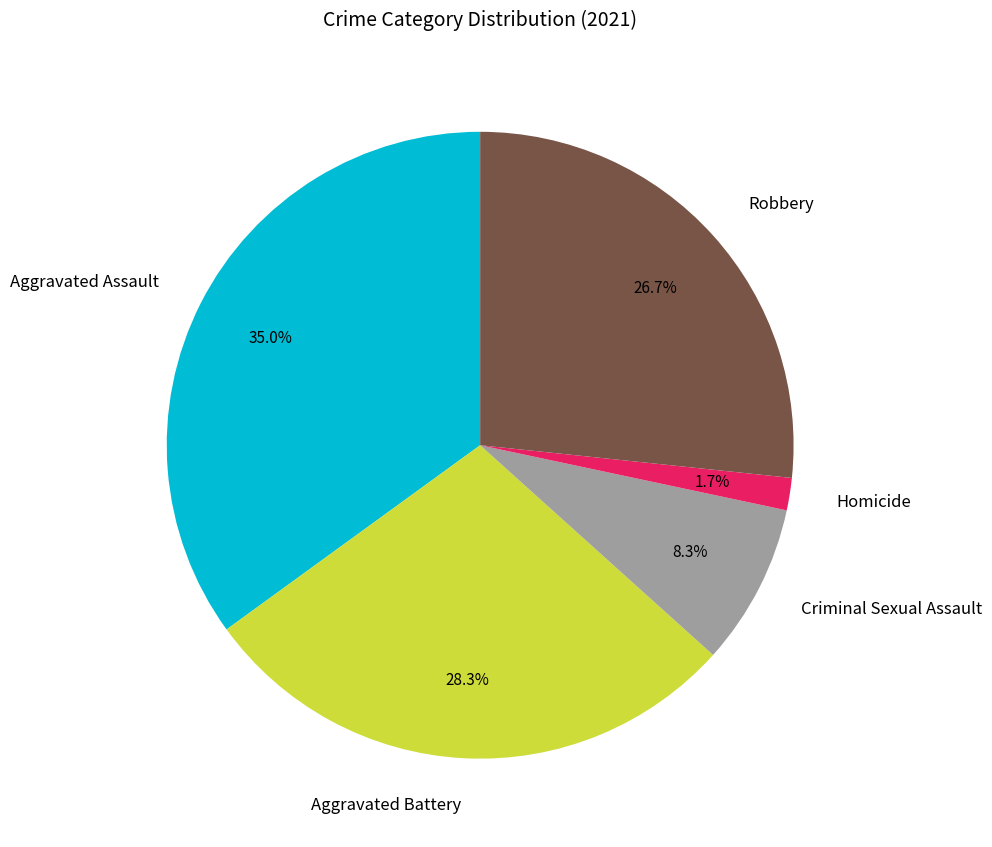

Does Robbery represent more than half of the total?

No